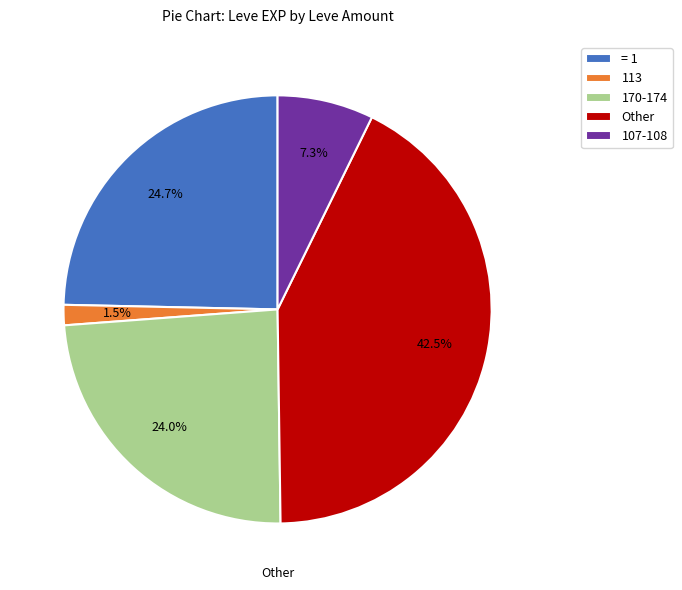

Count the number of slices in the pie.

5